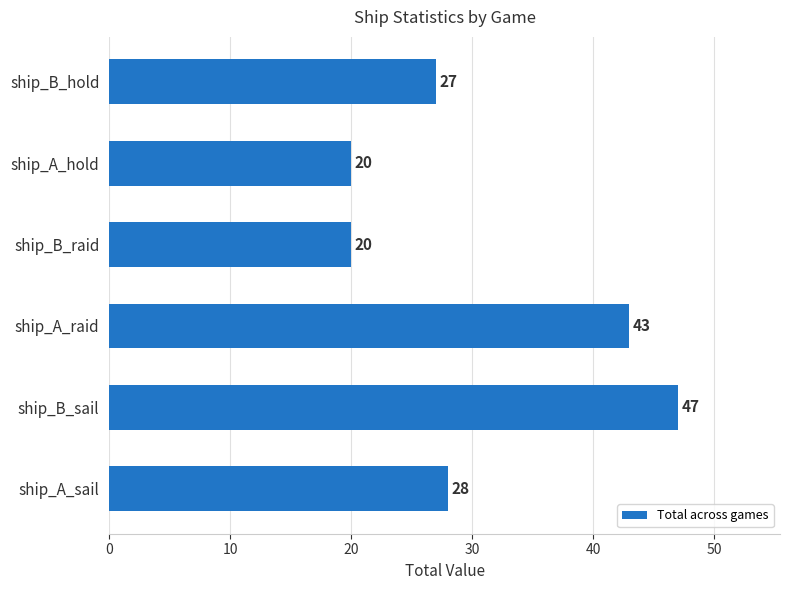

What is the smallest value displayed?

20